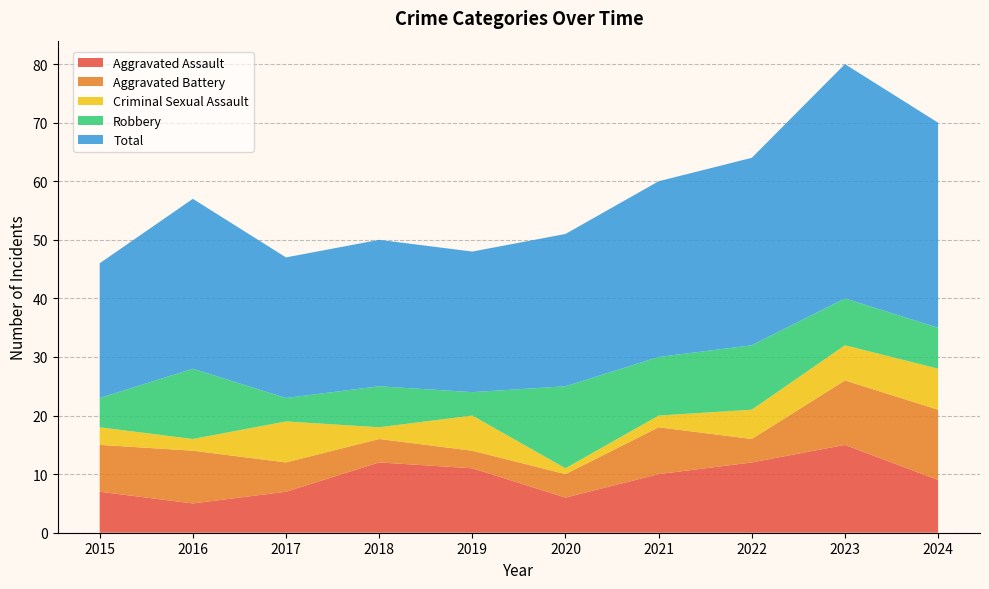

Reading left to right, what are all the values shown in this chart?

Aggravated Assault: 7	5	7	12	11	6	10	12	15	9
Aggravated Battery: 8	9	5	4	3	4	8	4	11	12
Criminal Sexual Assault: 3	2	7	2	6	1	2	5	6	7
Robbery: 5	12	4	7	4	14	10	11	8	7
Total: 23	29	24	25	24	26	30	32	40	35